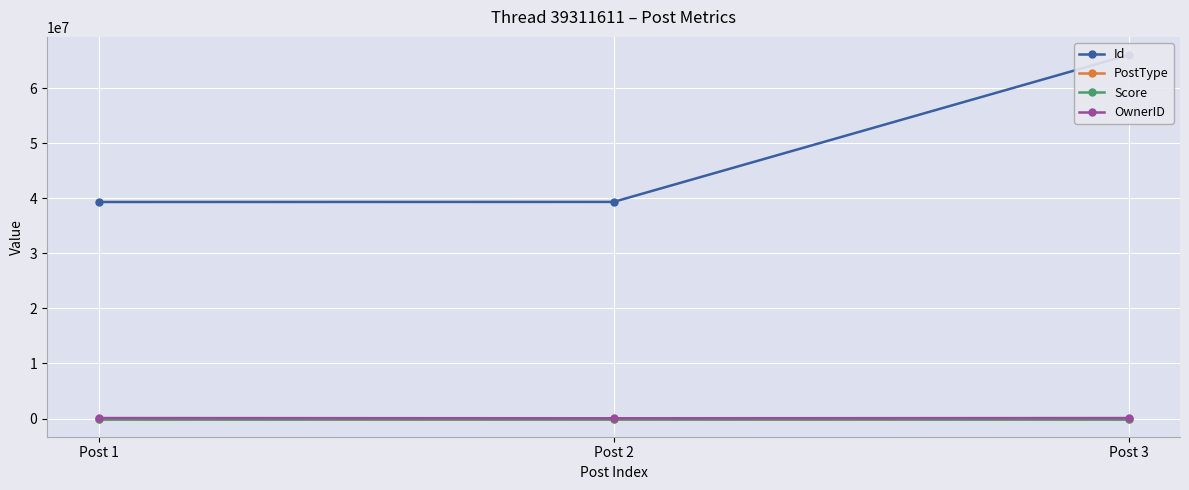

At which category is the sum across all series the highest?

Post 3